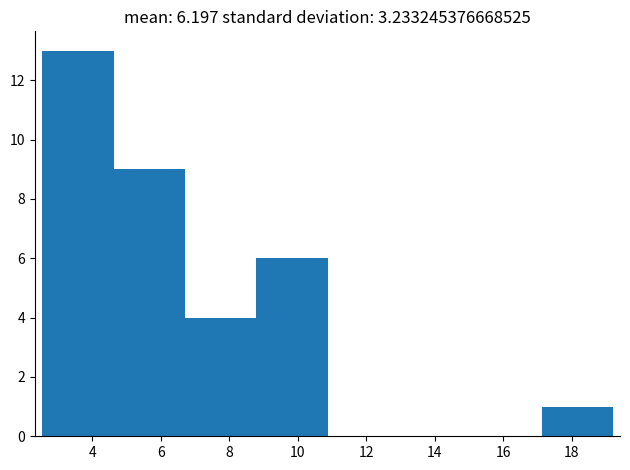

Reading left to right, list every bar in this chart as the range it spans on the x-axis followed by its height. Neither the bar edges nor the heights are printed on the chart, so give them approximately, as read against the axes.

2.6 to 4.6: 13
4.6 to 6.8: 9
6.8 to 8.8: 4
8.8 to 10.8: 6
10.8 to 13.0: 0
13.0 to 15.0: 0
15.0 to 17.2: 0
17.2 to 19.2: 1